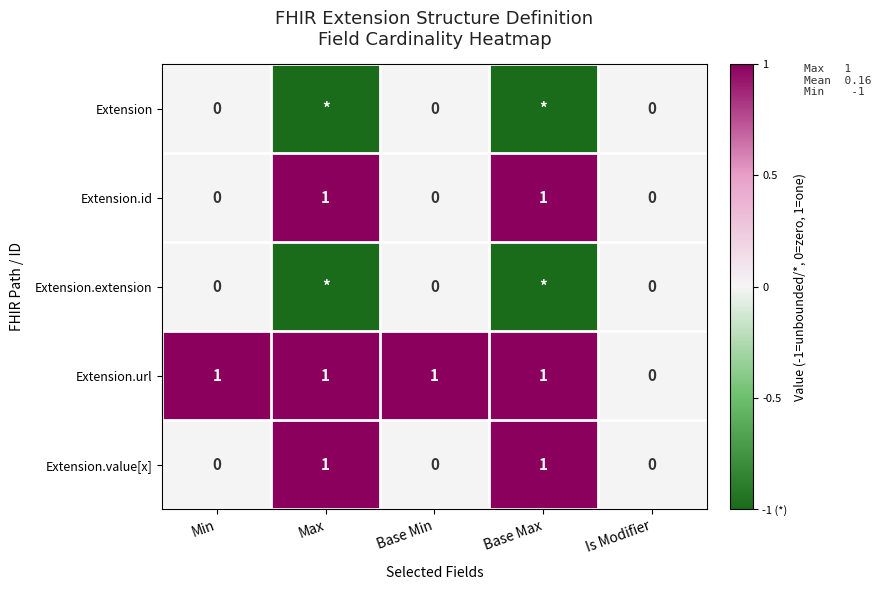

Between Base Min and Max, which is larger?

Base Min